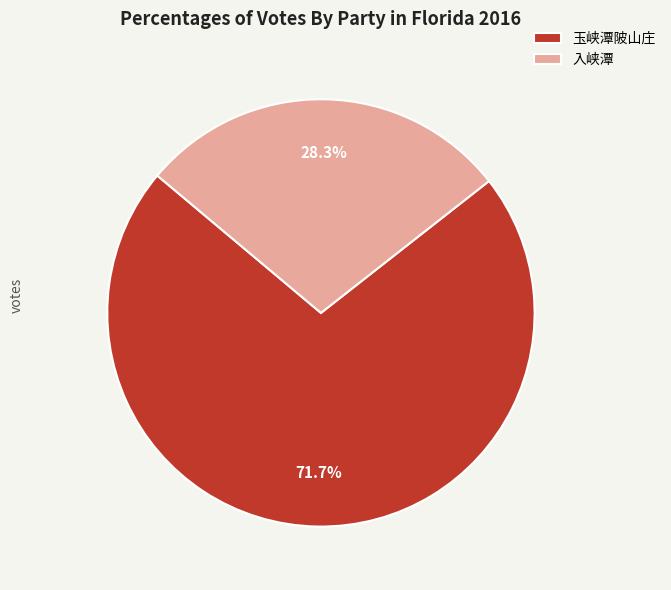

What is the ratio of the value at 玉峡潭陂山庄 to the value at 入峡潭?

2.5